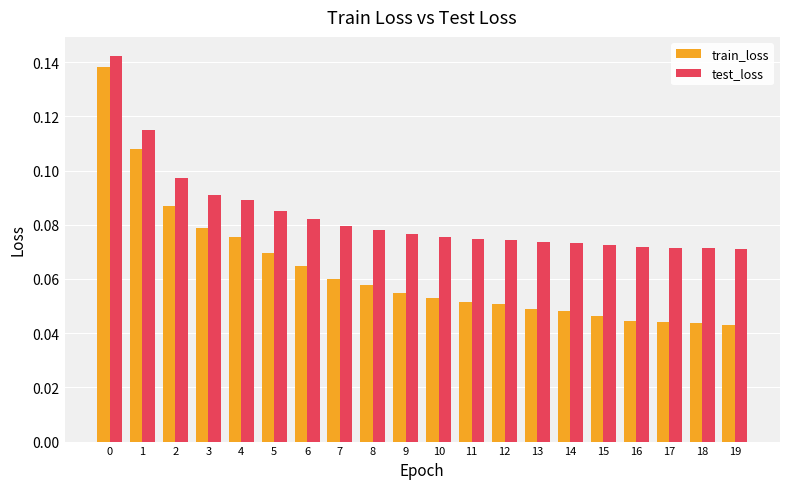

What are all the series names shown in the legend?

train_loss, test_loss